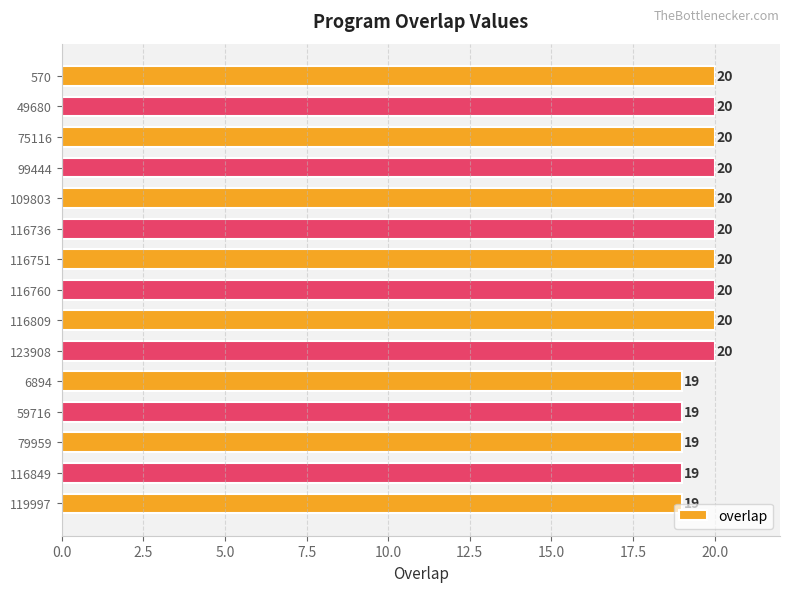

Read the value at 75116.

20